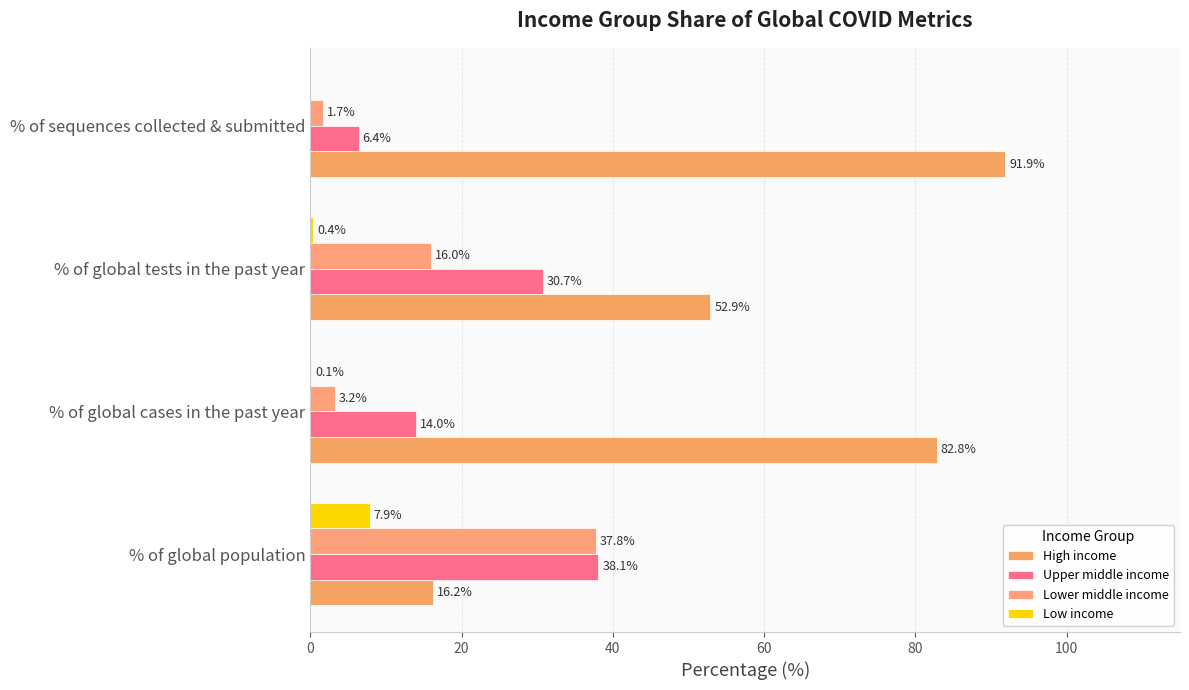

At how many categories does at least one series exceed 6?

4